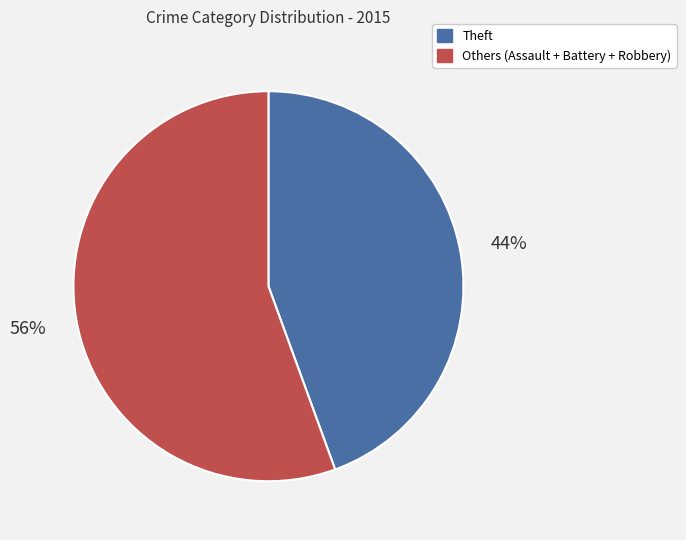

Combined, do Theft and Others (Assault + Battery + Robbery) account for over 50%?

Yes